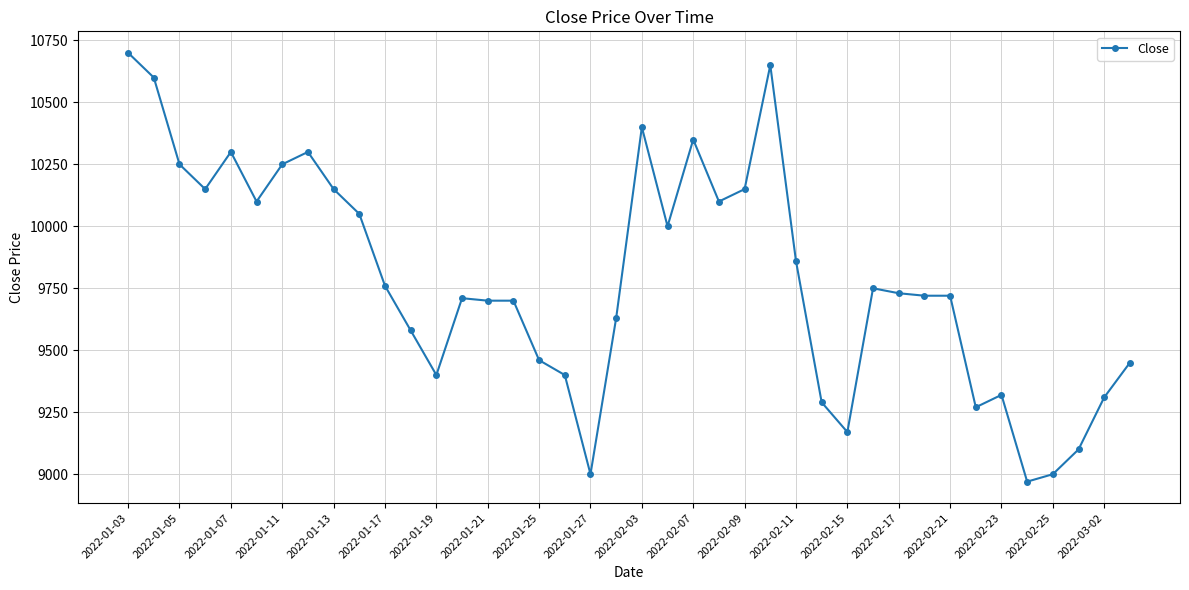

How many series are shown in this chart?

1